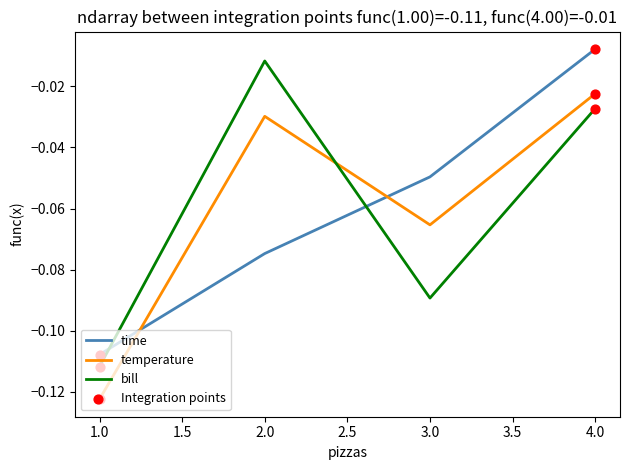

Which series changed the most between 1.0 and 3.0?

time